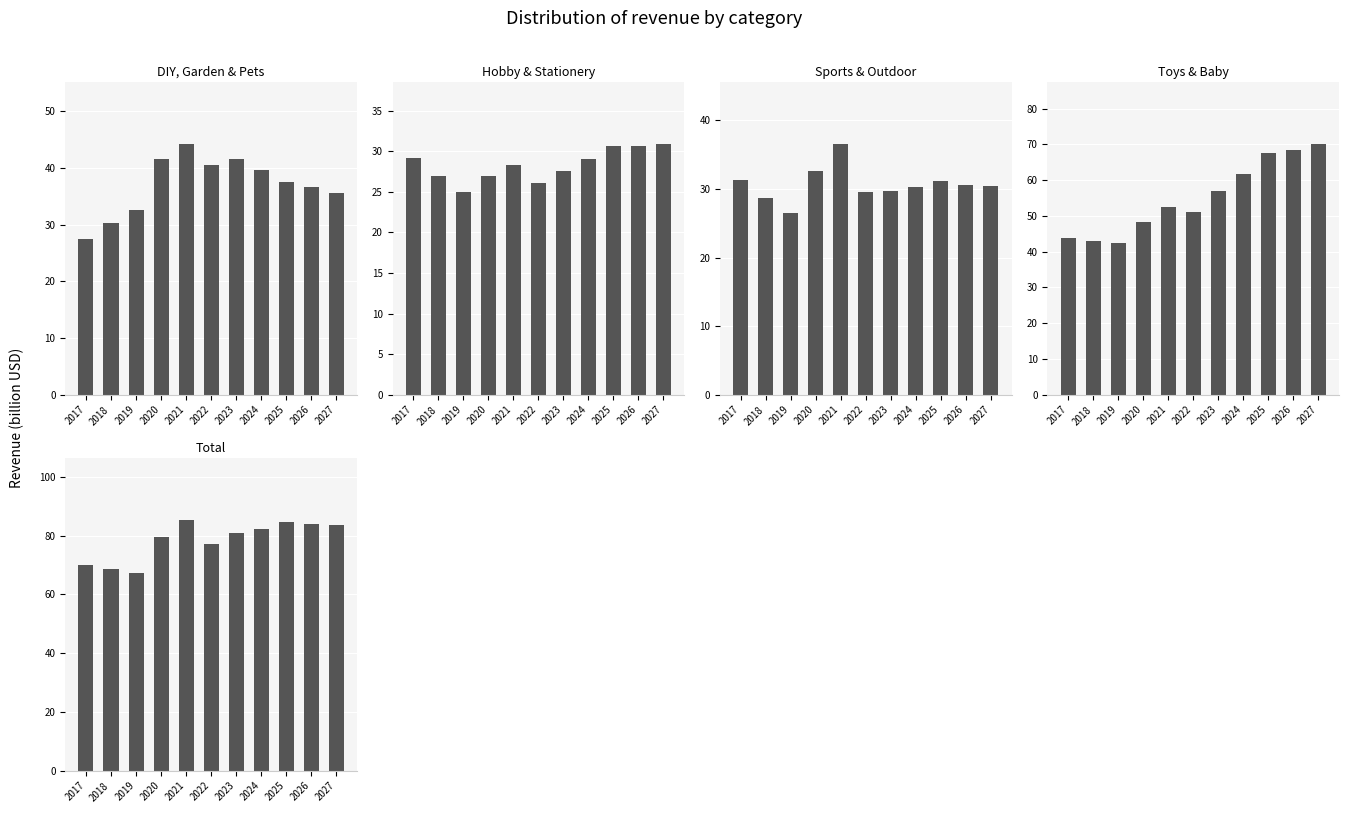

What is the minimum value for Toys & Baby?

42.5